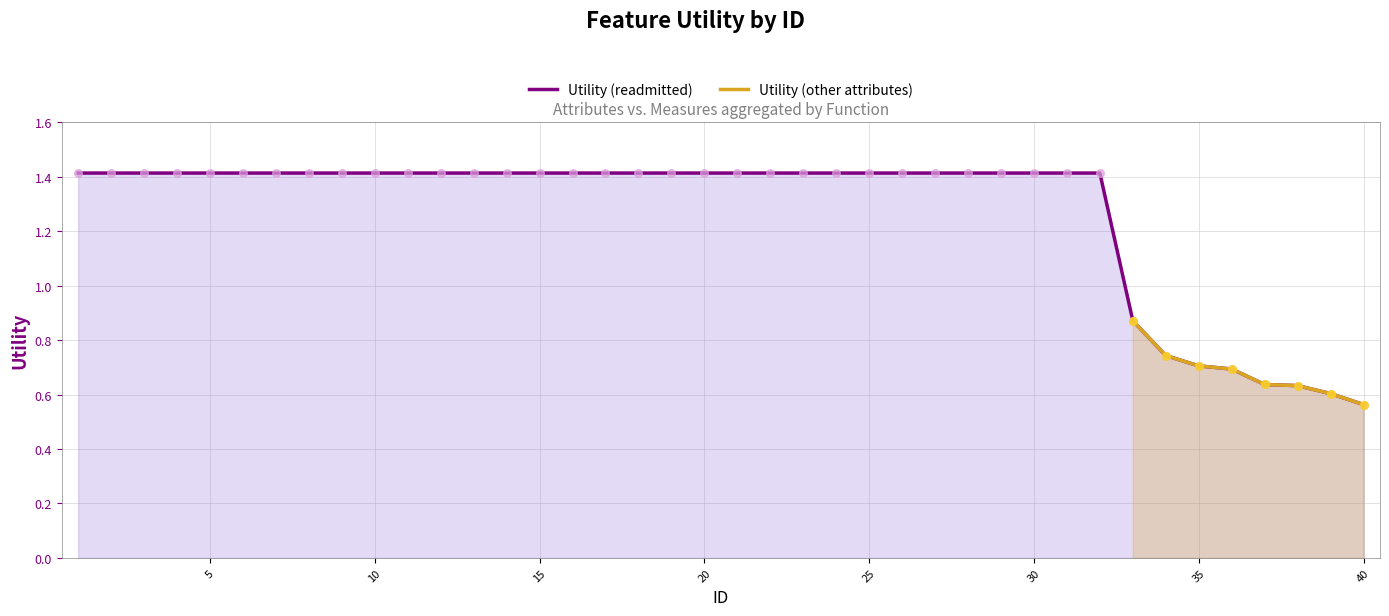

Between 31 and 23, which is larger?

31